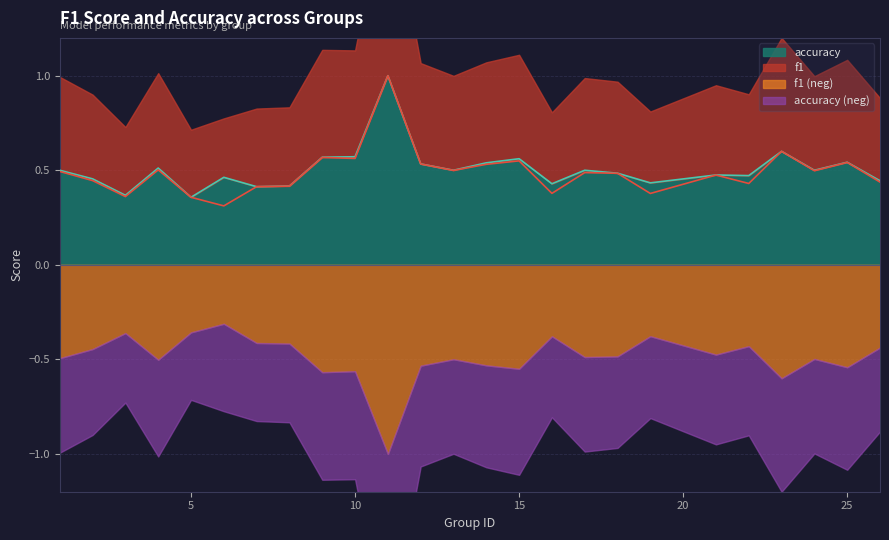

After their last crossing, which series has the higher values: f1 or accuracy?

accuracy